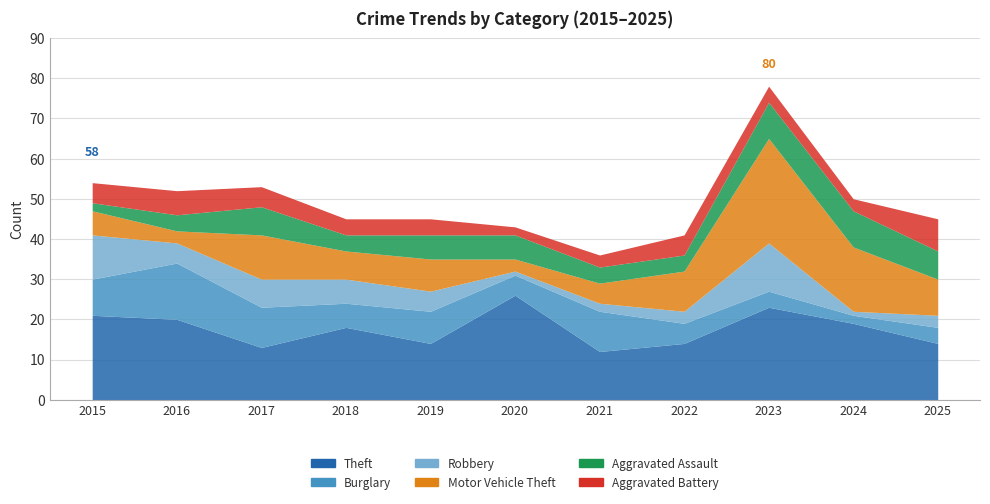

What is the spread (max minus min) of values at 2025?

11